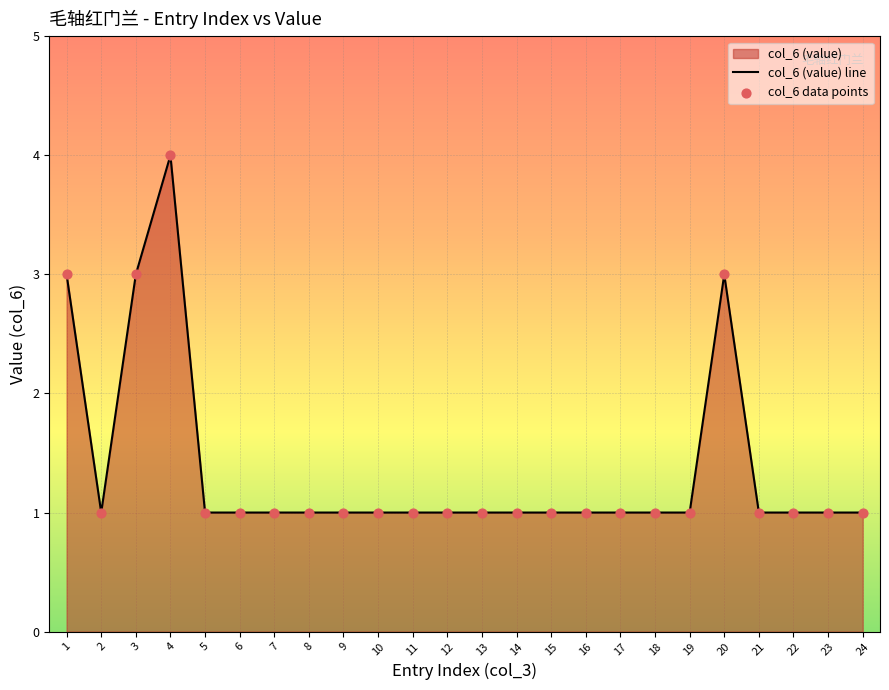

At which category does the chart reach its peak across all series?

4